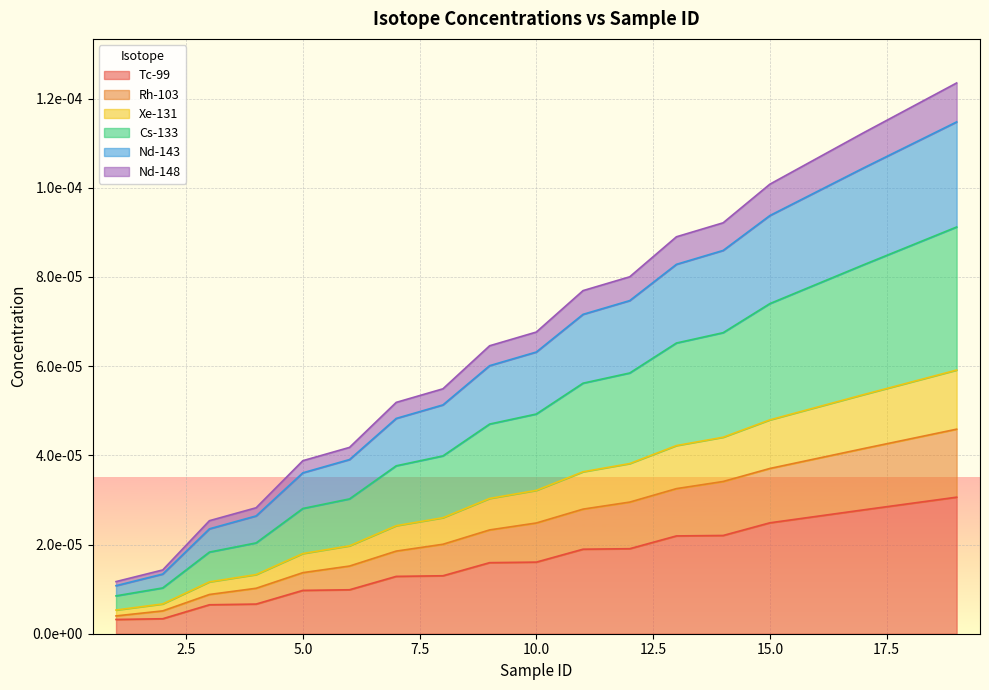

What are all the series names shown in the legend?

Tc-99, Rh-103, Xe-131, Cs-133, Nd-143, Nd-148